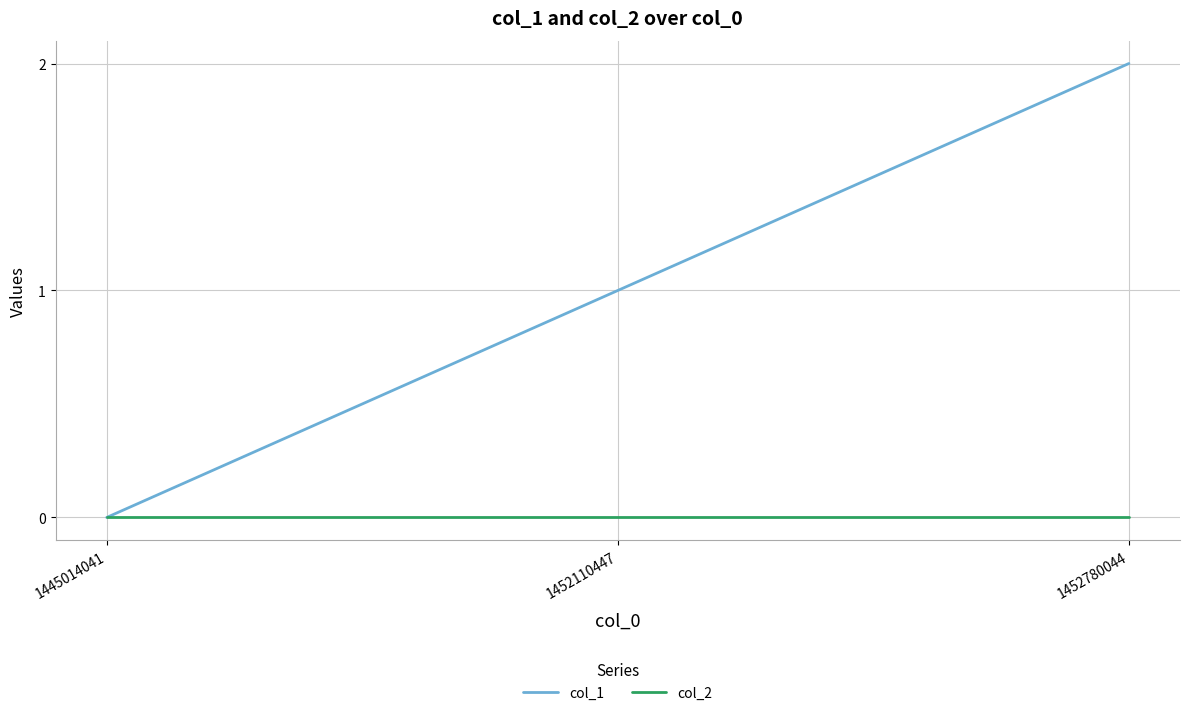

The value of col_1 at 1452780044 is 3. True or false?

False